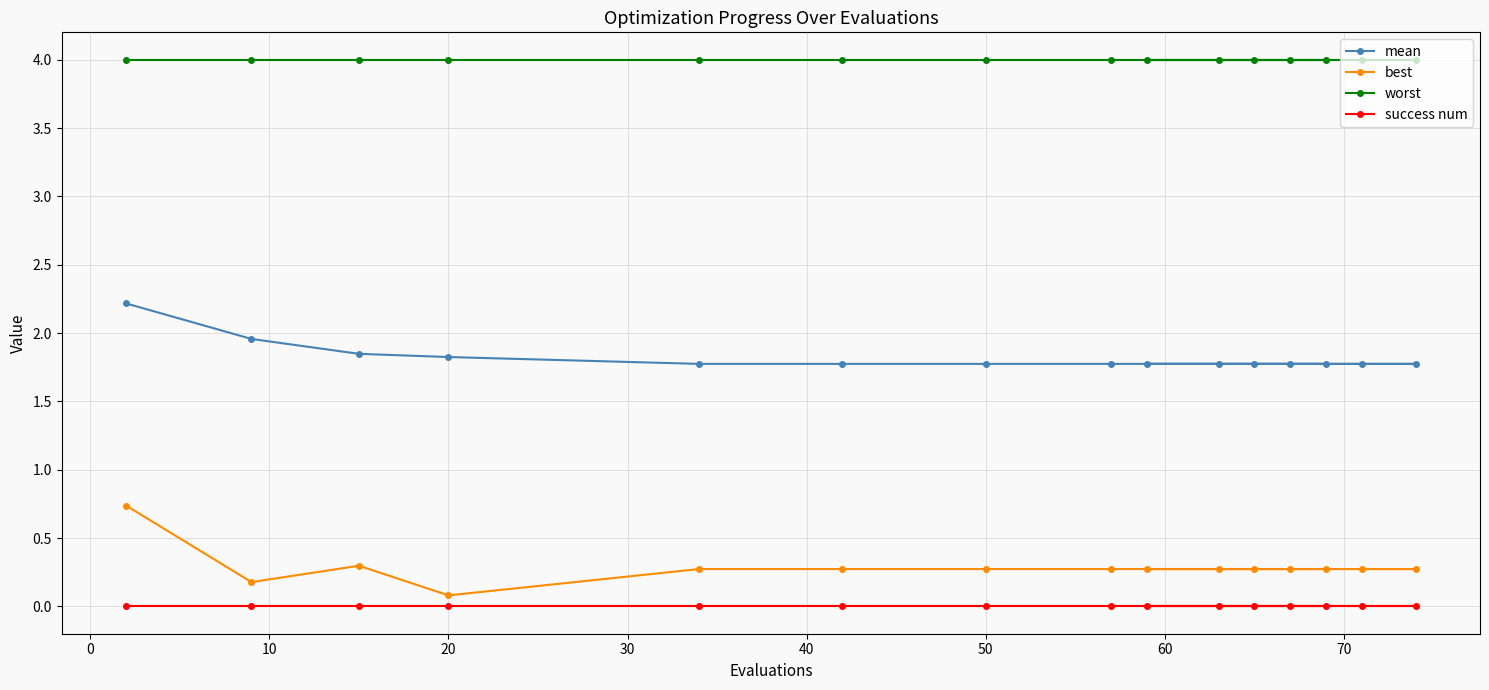

Which series has the largest total across all categories?

worst